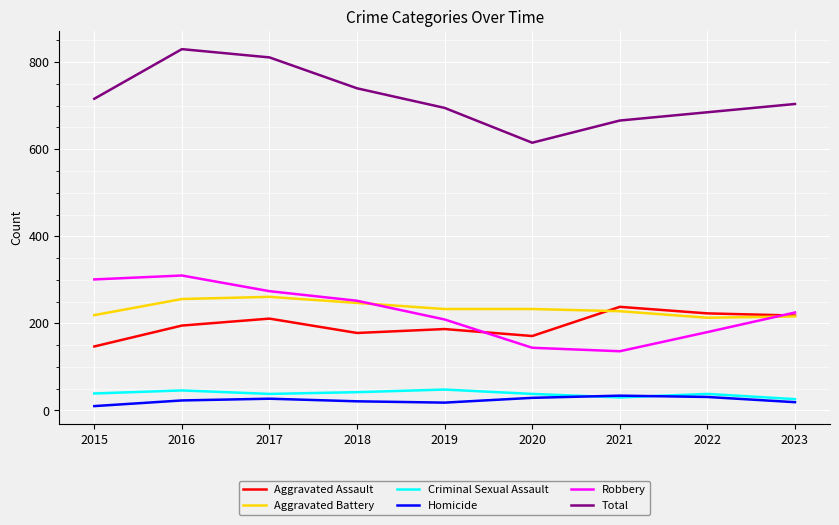

What is the lowest value of the Aggravated Assault series?

147